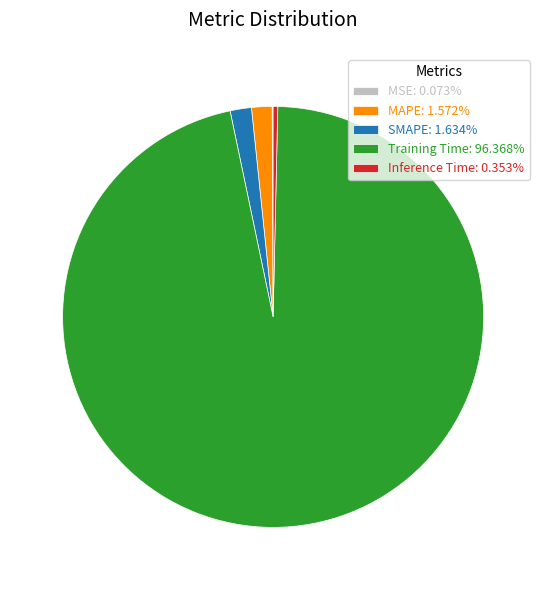

What is the largest slice in the pie chart?

Training Time